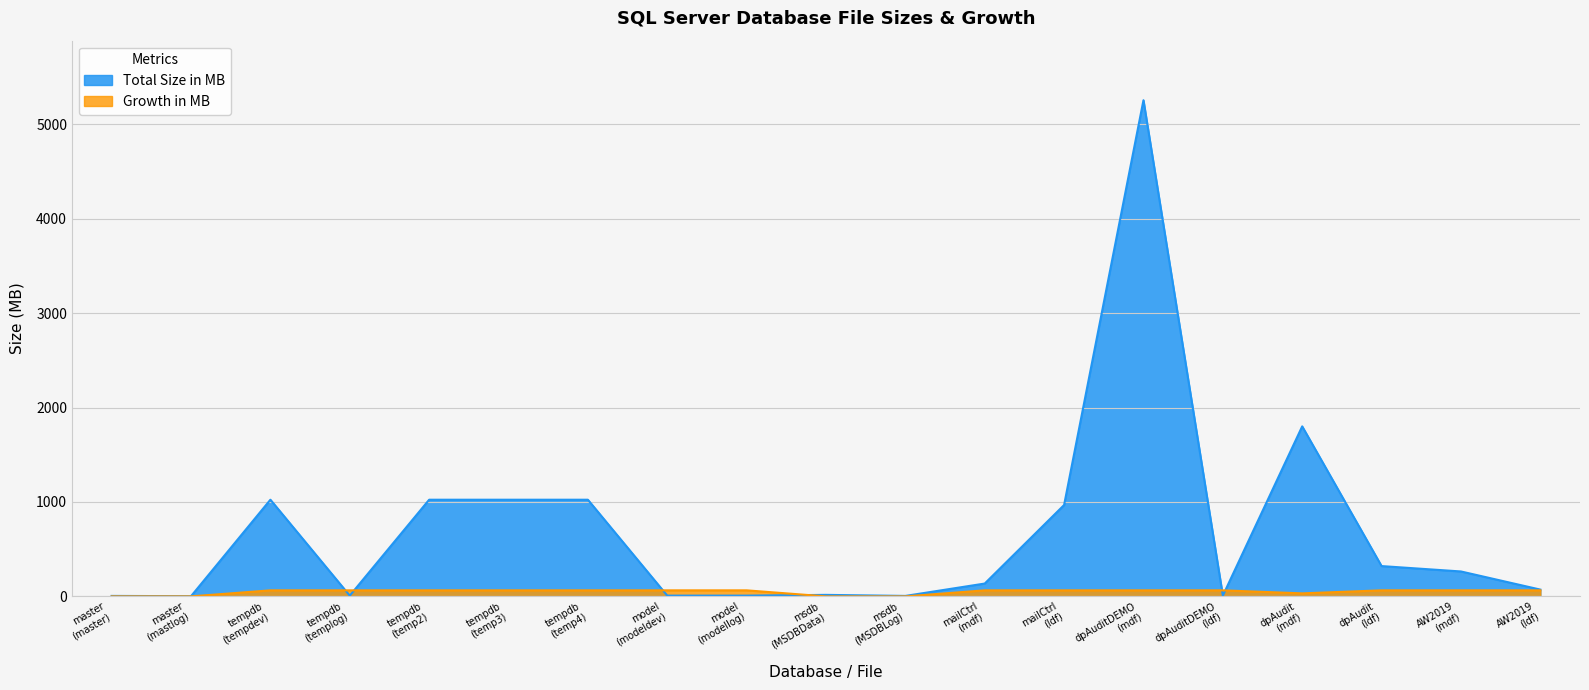

True or false: Total Size in MB has more than 0 interior local peaks.

True